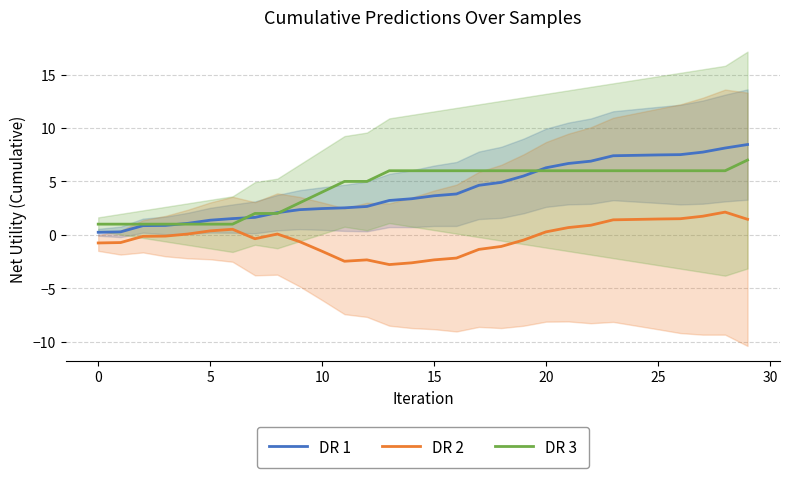

True or false: DR 2 has more than 2 points higher than both neighbors.

True